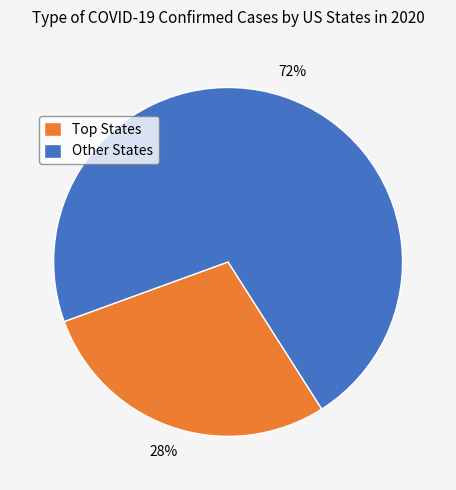

How many slices are in this pie chart?

2